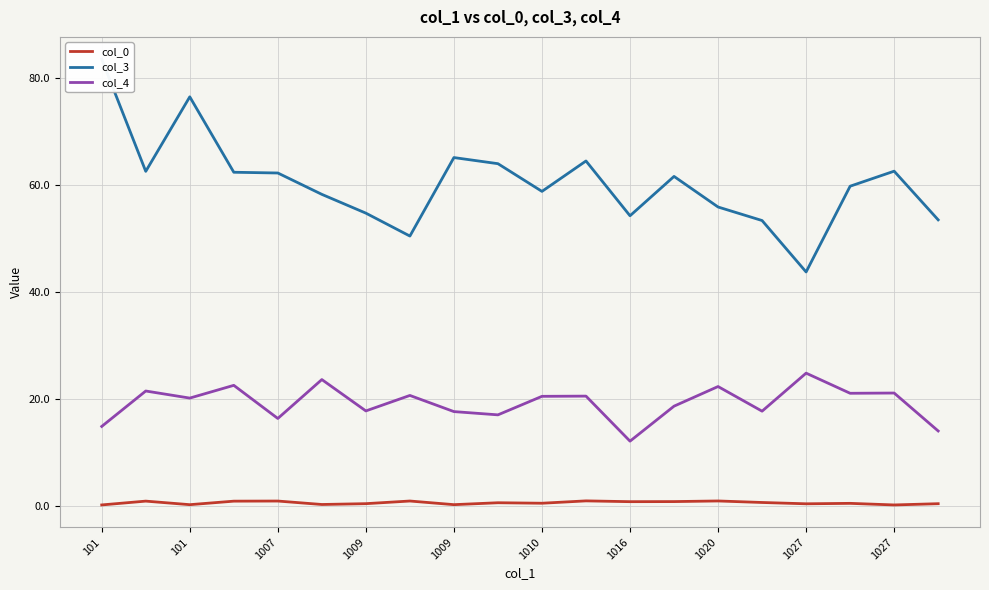

In col_3, how many points are higher than both neighbors (excluding endpoints)?

5